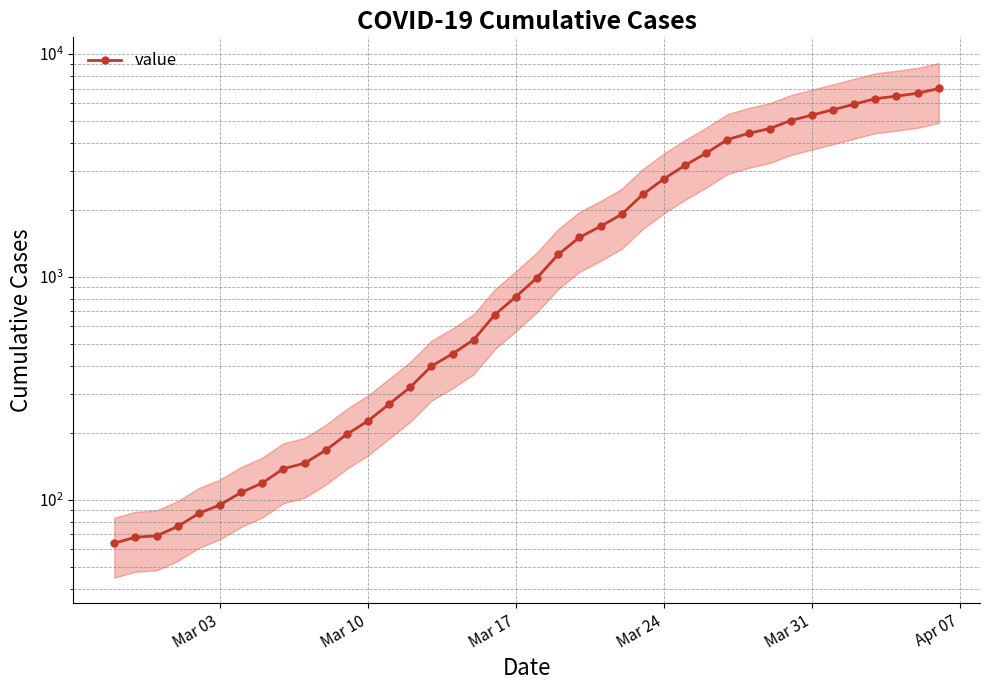

What is the smallest value displayed?

64